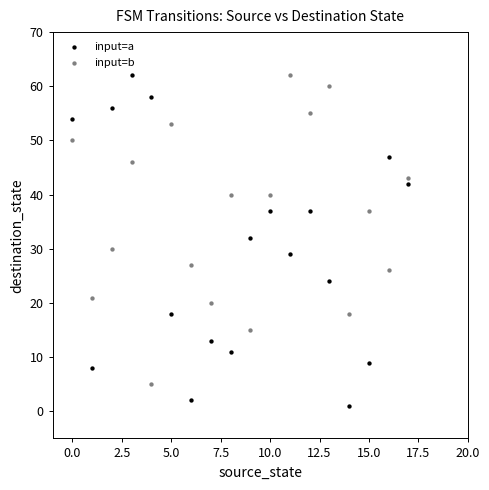

Which series reaches the minimum Y coordinate?

input=a